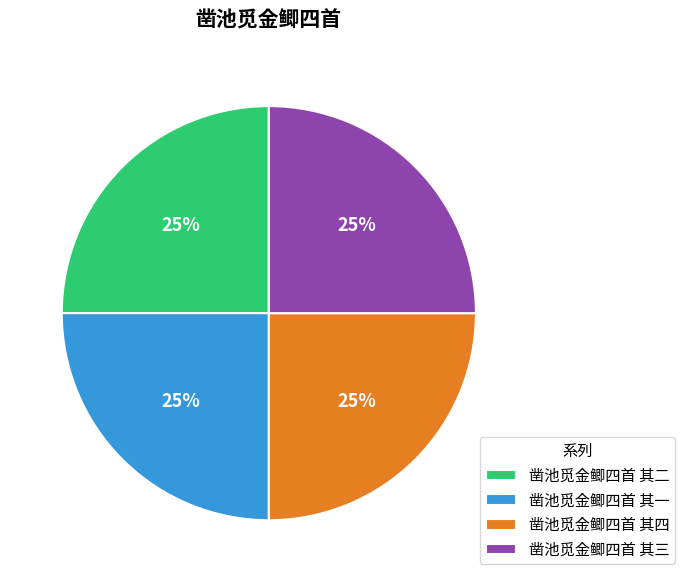

How many segments does this pie chart have?

4